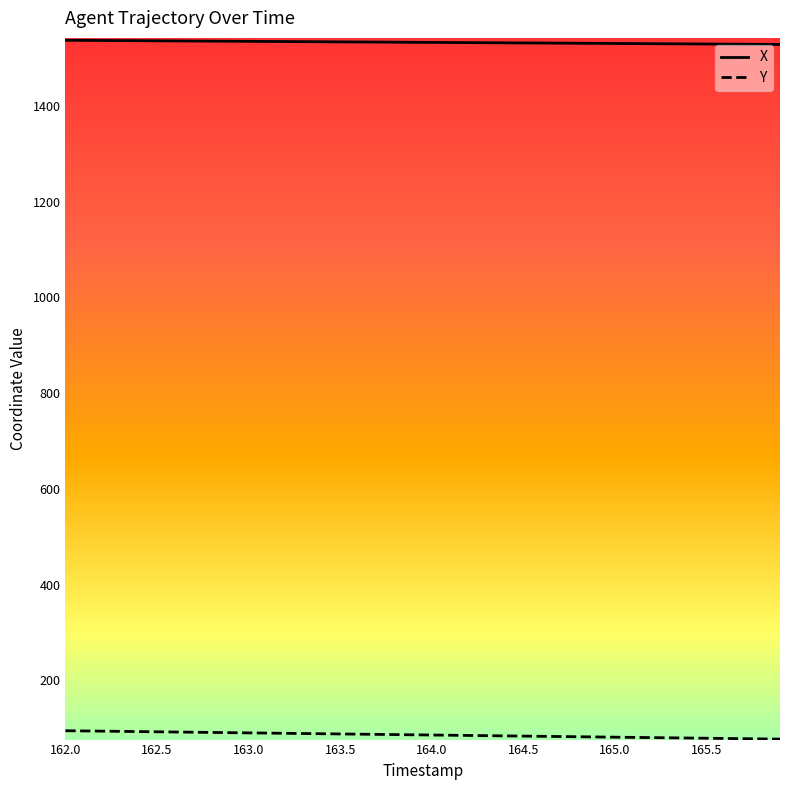

What is the highest value of the Y series?

94.4